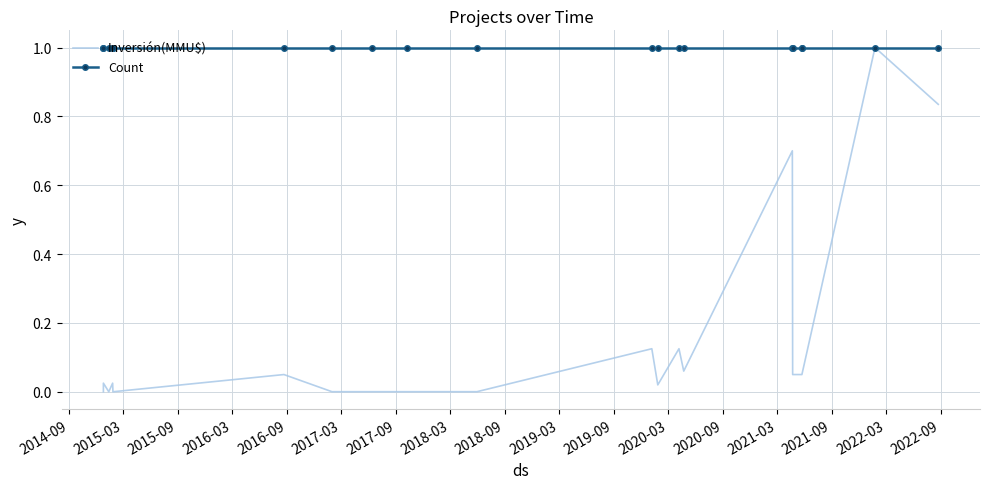

What is the sum of the Count values at 2021-03 and 2016-03?

2.0